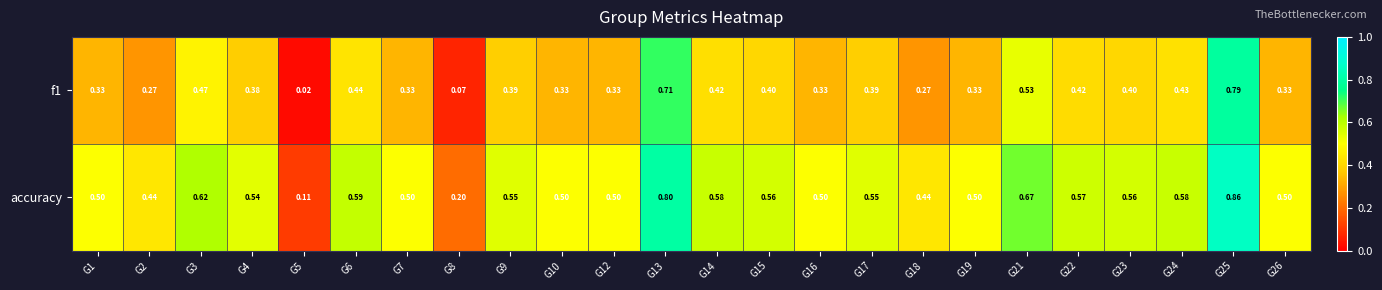

Is the value of f1 at G22 greater than the value of accuracy at G13?

No